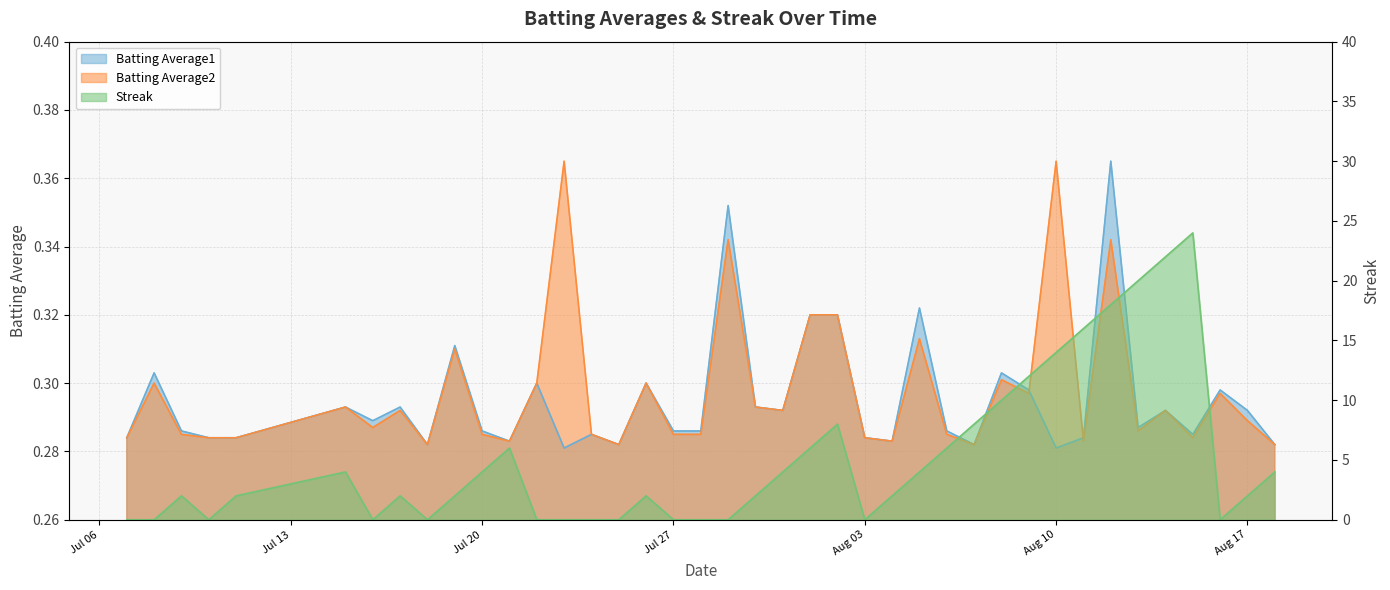

Reading left to right, list all the values displayed in this chart.

Batting Average1: 0.3	0.3	0.3	0.3	0.3	0.3	0.3	0.3	0.3	0.3	0.3	0.3	0.3	0.3	0.3	0.3	0.3	0.3	0.3	0.4	0.3	0.3	0.3	0.3	0.3	0.3	0.3	0.3	0.3	0.3	0.3	0.3	0.3	0.4	0.3	0.3	0.3	0.3	0.3	0.3
Batting Average2: 0.3	0.3	0.3	0.3	0.3	0.3	0.3	0.3	0.3	0.3	0.3	0.3	0.3	0.4	0.3	0.3	0.3	0.3	0.3	0.3	0.3	0.3	0.3	0.3	0.3	0.3	0.3	0.3	0.3	0.3	0.3	0.4	0.3	0.3	0.3	0.3	0.3	0.3	0.3	0.3
Streak: 0.0	0.0	2.0	0.0	2.0	4.0	0.0	2.0	0.0	2.0	4.0	6.0	0.0	0.0	0.0	0.0	2.0	0.0	0.0	0.0	2.0	4.0	6.0	8.0	0.0	2.0	4.0	6.0	8.0	10.0	12.0	14.0	16.0	18.0	20.0	22.0	24.0	0.0	2.0	4.0